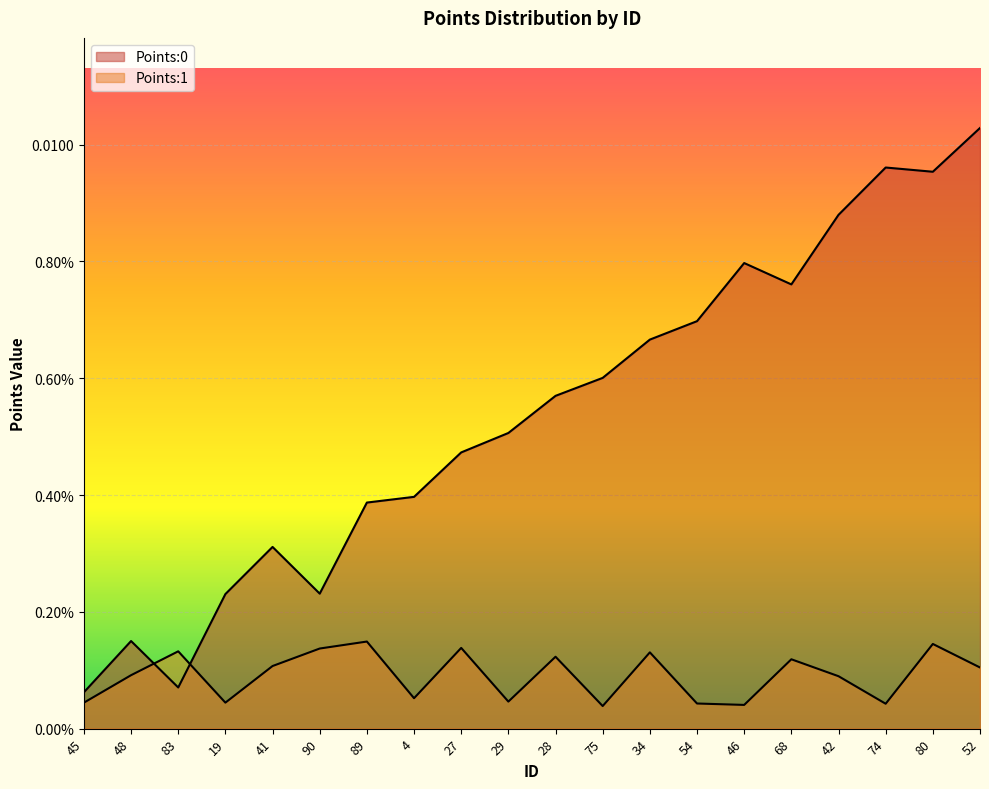

The Points:1 series shows 0.0 at 42. True or false?

True